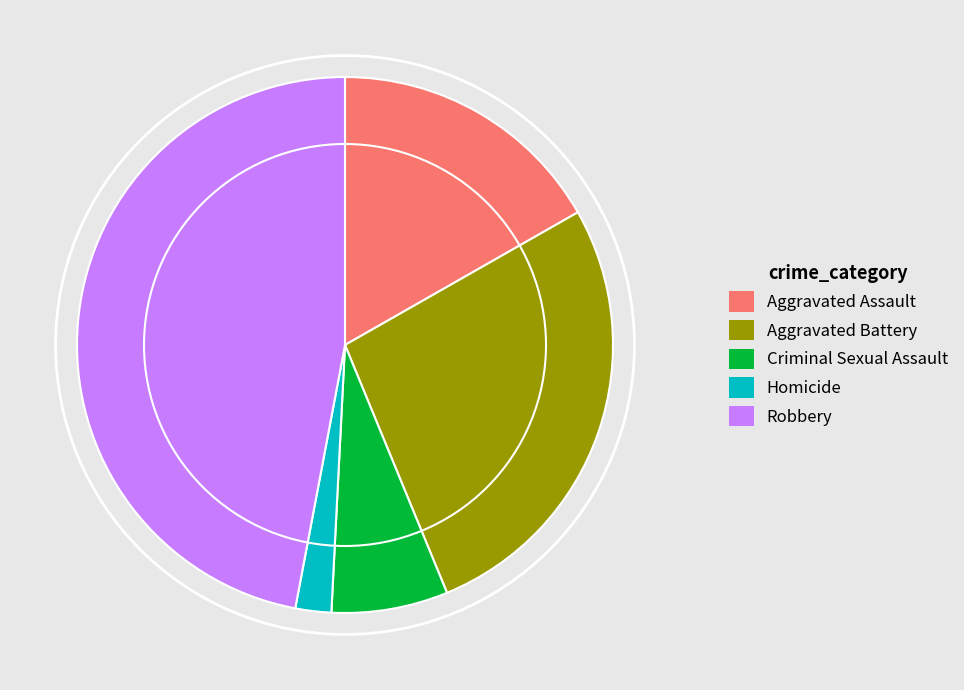

The Aggravated Assault slice represents 30% of the pie. True or false?

False